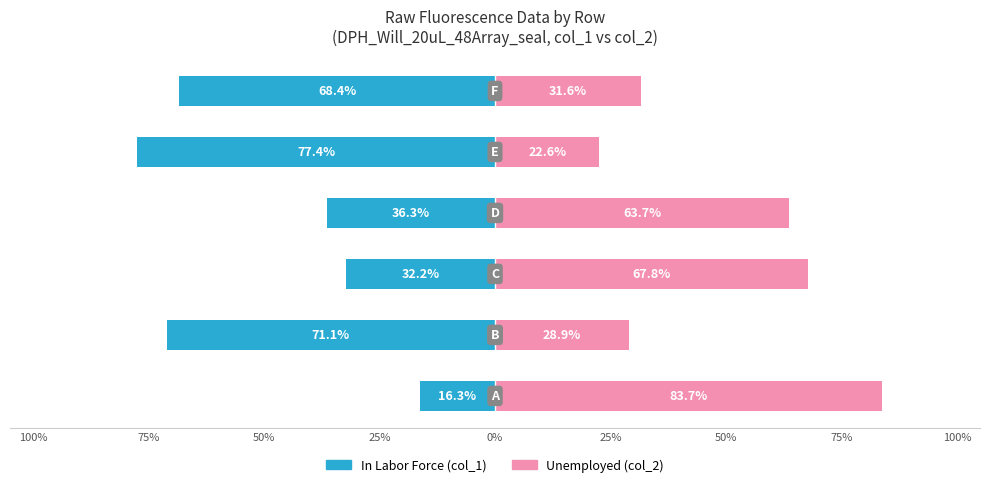

Reading left to right, transcribe all the data shown in this chart.

In Labor Force: -16.3	-71.1	-32.2	-36.3	-77.4	-68.4
Unemployed: 83.7	28.9	67.8	63.7	22.6	31.6